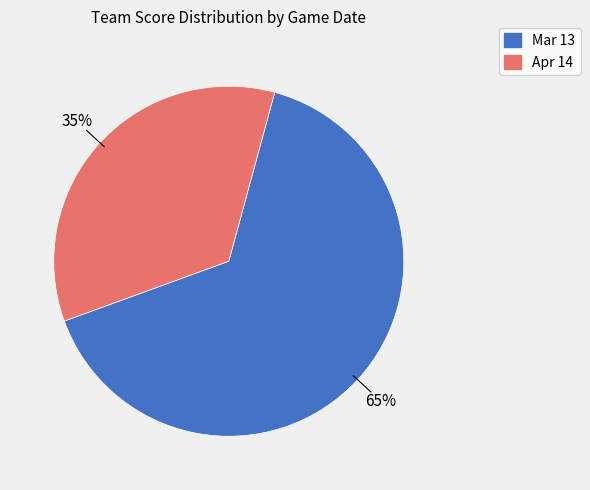

Is it true that Mar 13 is 53% of the pie?

False